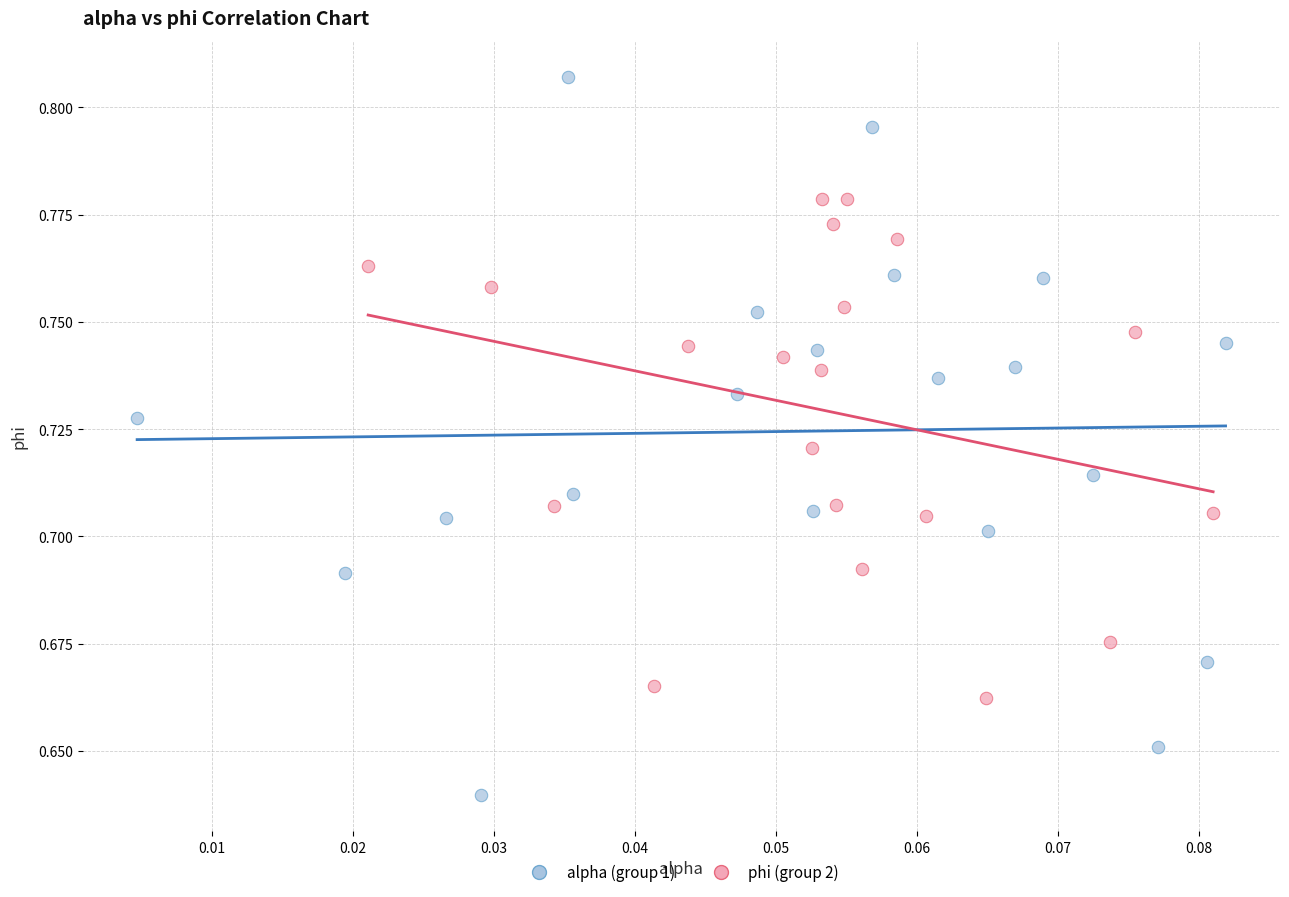

Which series has the largest Y range (max minus min)?

alpha (group 1)